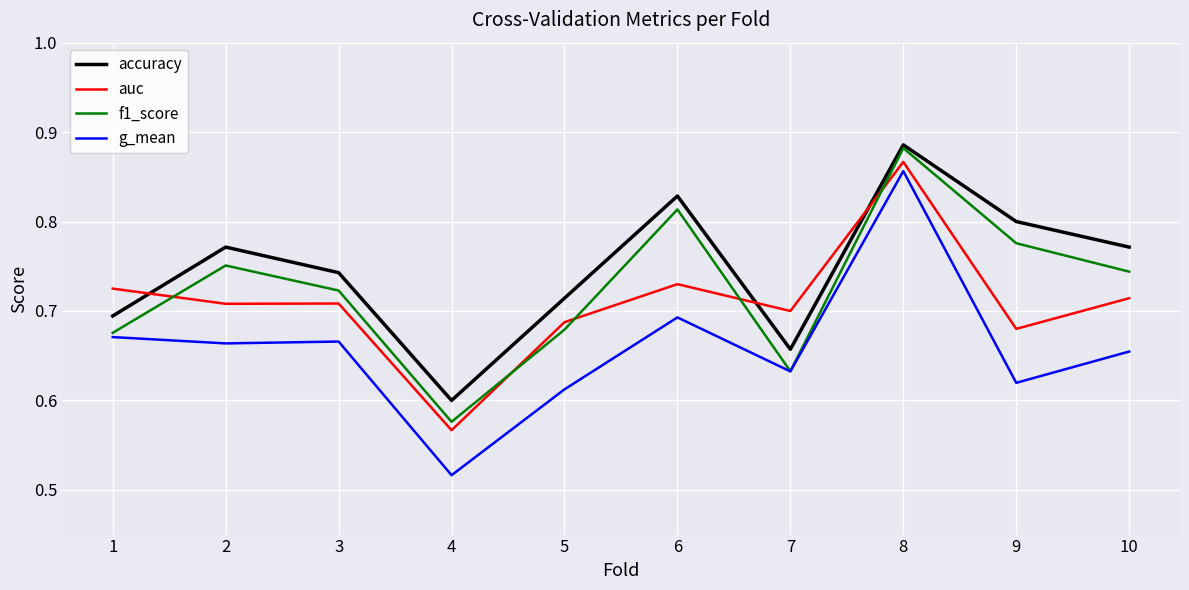

Between 6 and 10, which series saw the biggest shift?

f1_score